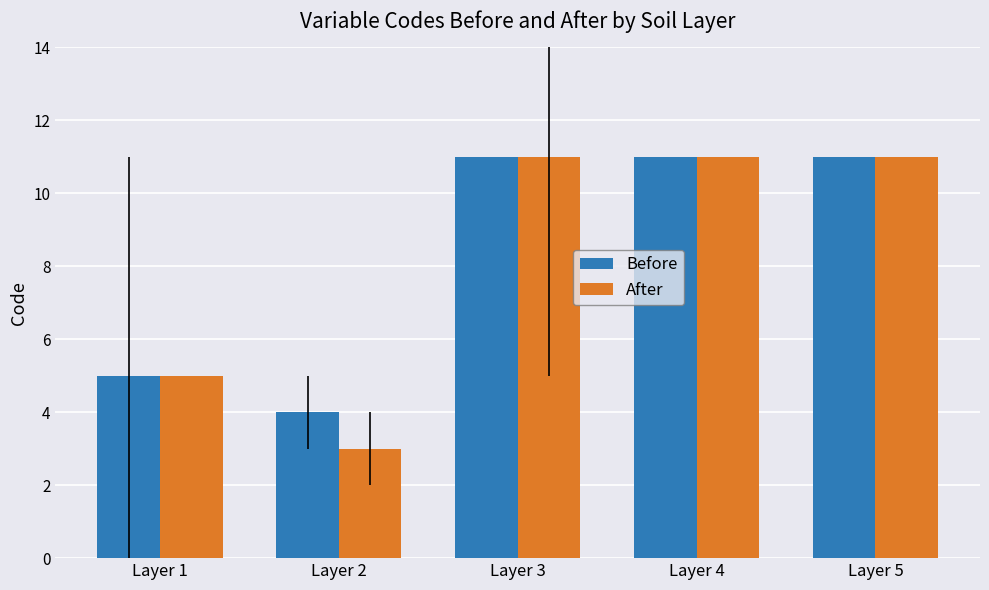

Which category has the lowest value across all series?

Layer 2